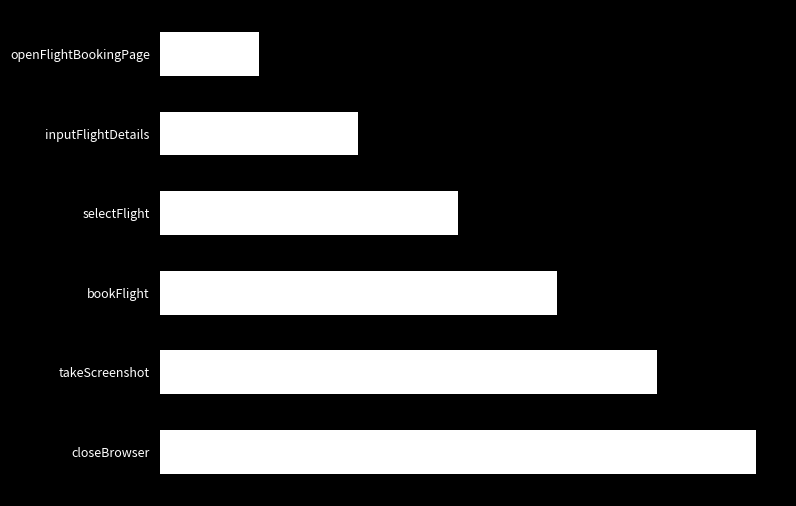

Are the bars horizontal?

Yes